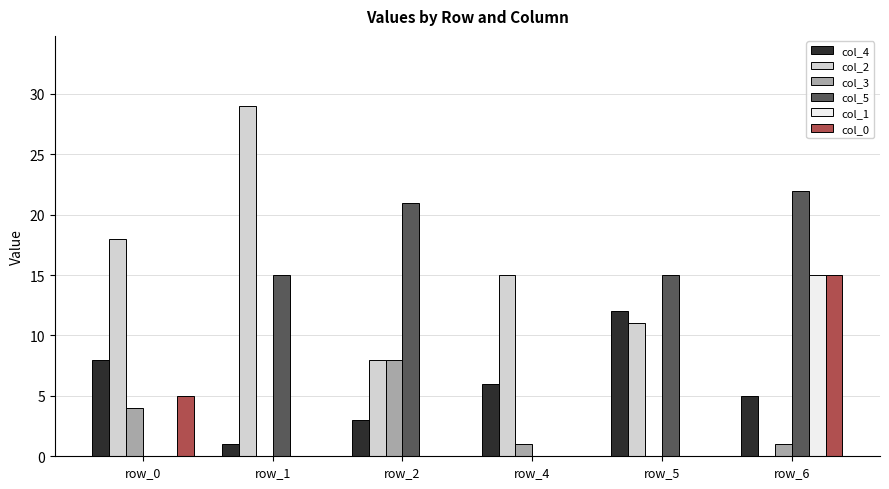

At which label is col_4 closest to 6?

row_4